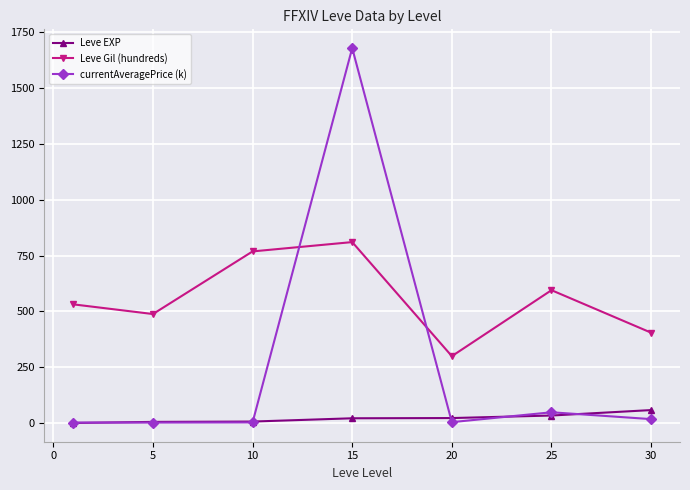

True or false: Leve Gil (hundreds) and Leve EXP intersect in this chart.

False